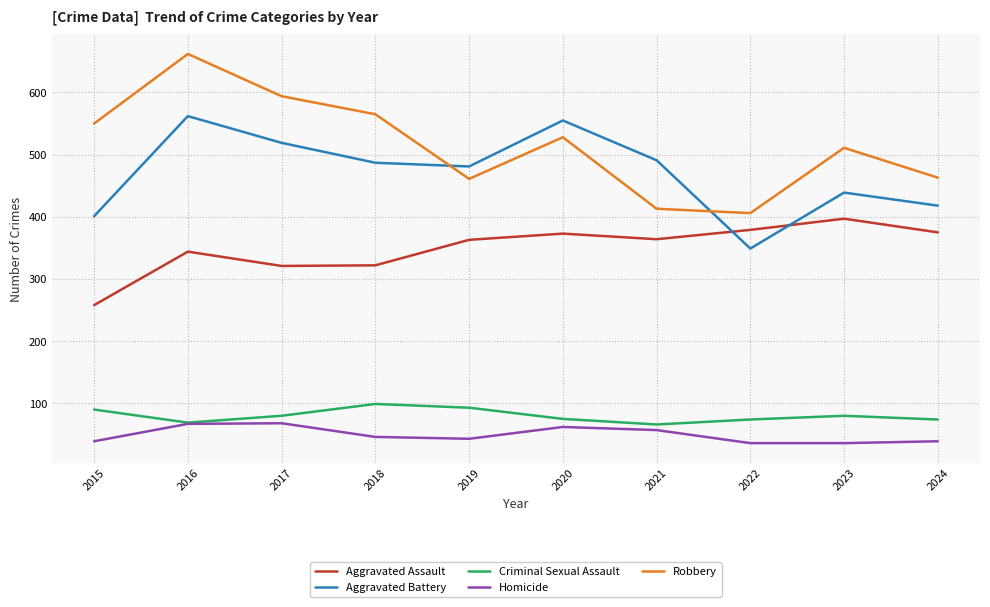

At which category does Robbery reach its first local peak?

2016